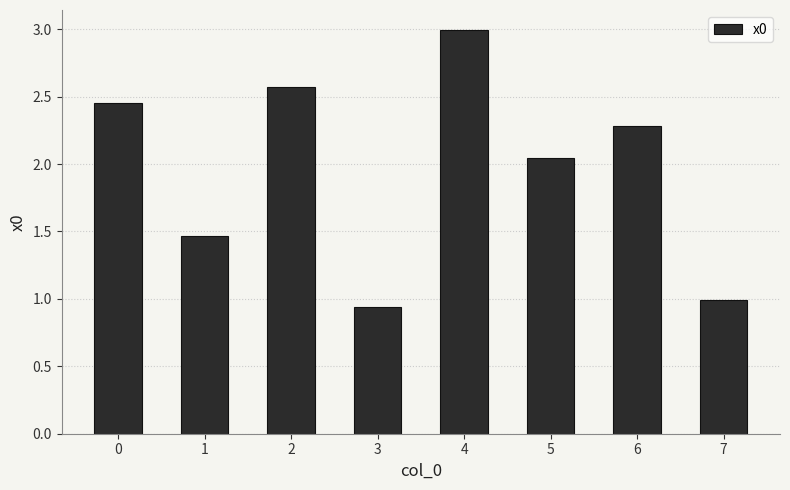

What is the difference between the values at 2 and 6?

0.3